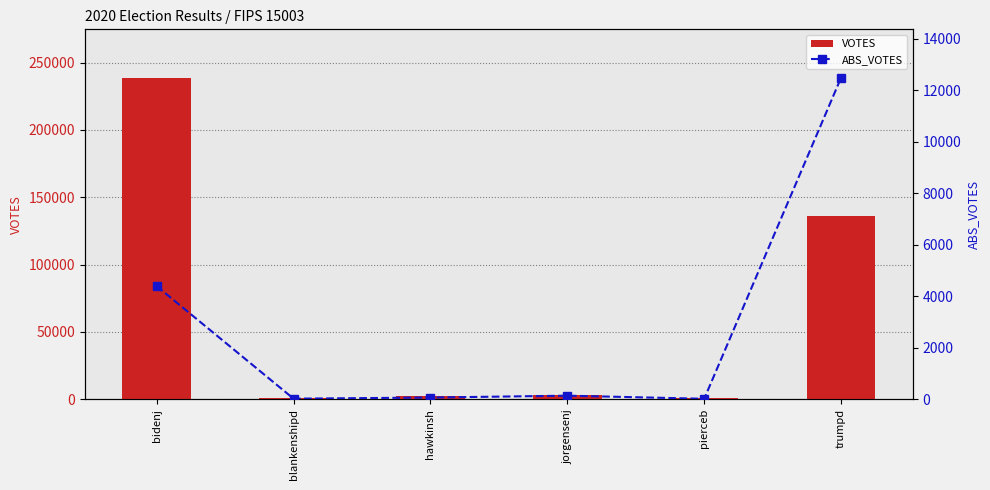

What is the smallest value displayed?

19